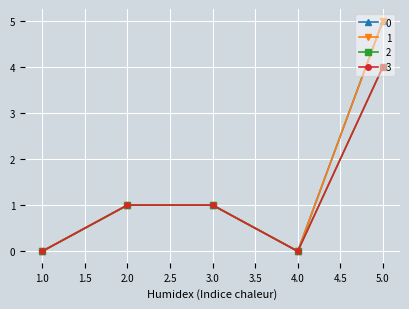

Is the value of 1 at 3 greater than the value of 2 at 2?

No